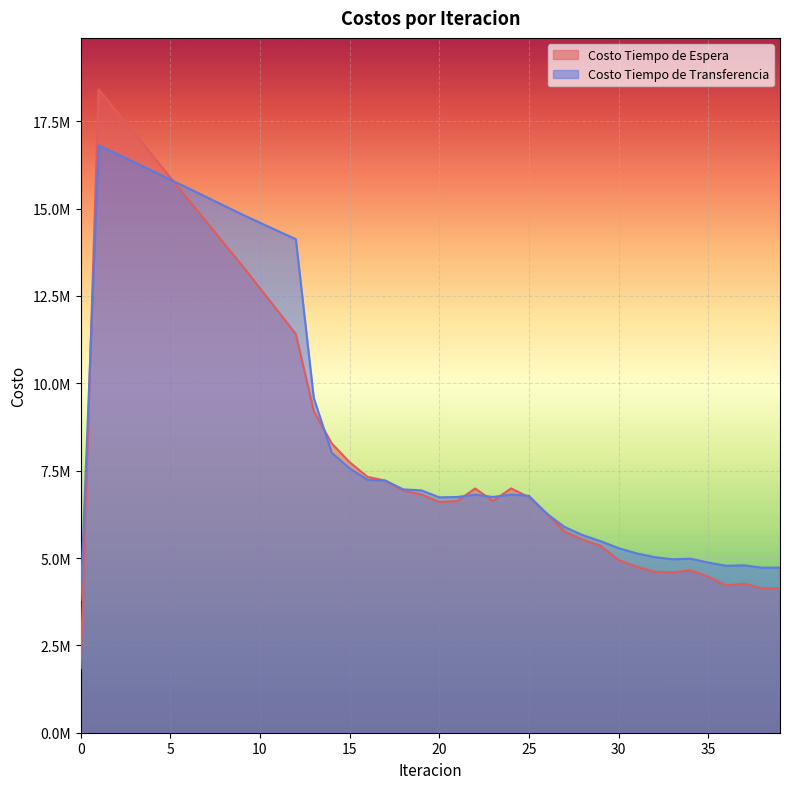

What is the sum of all Costo Tiempo de Espera values?

342831854.4